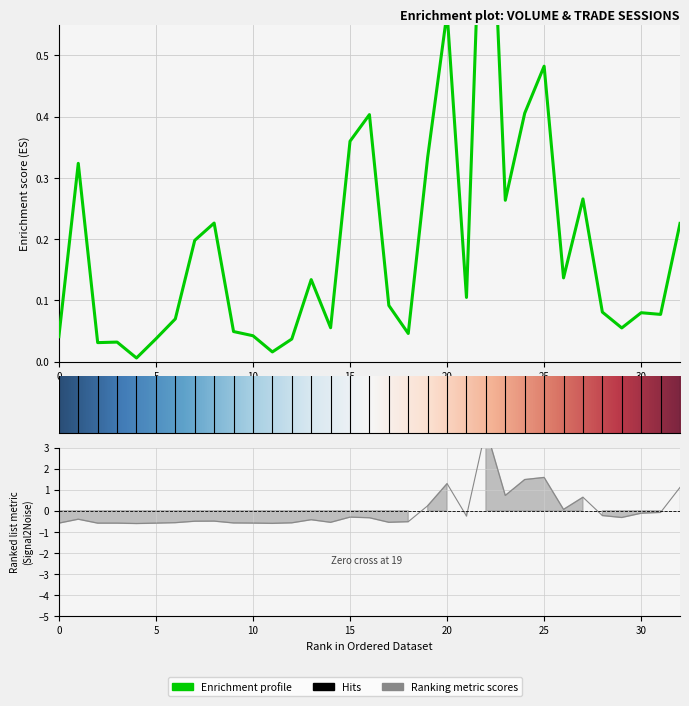

The col_2 series shows 0.1 at 29. True or false?

True